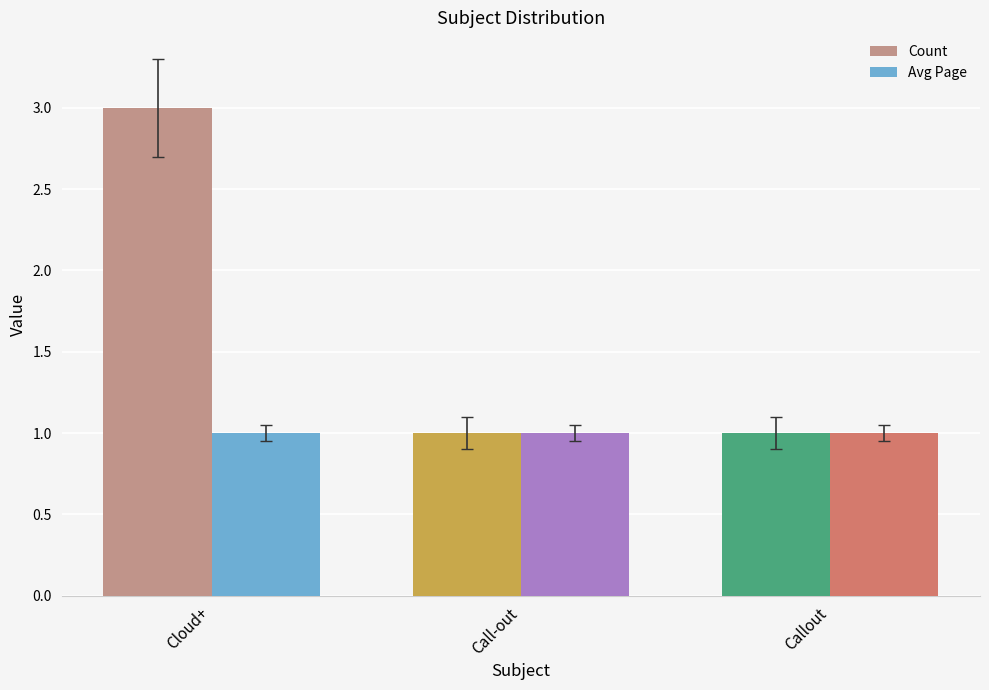

What position from the right is Call-out?

2